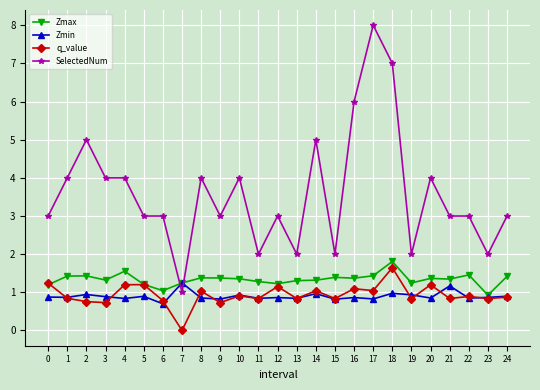

At which label does Zmax reach its peak?

18